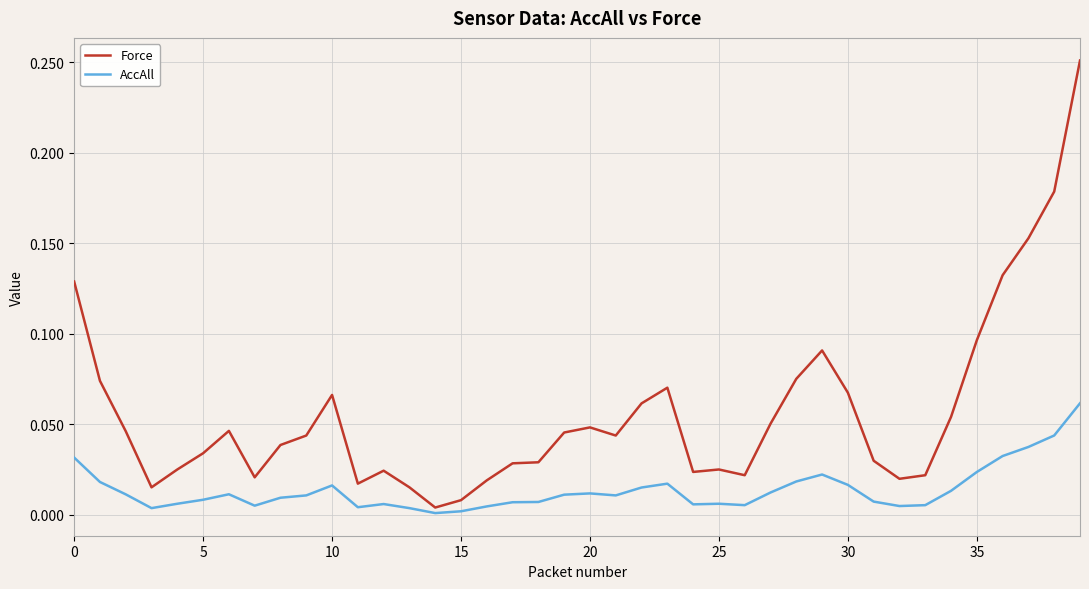

Which series has the widest spread of values?

Force